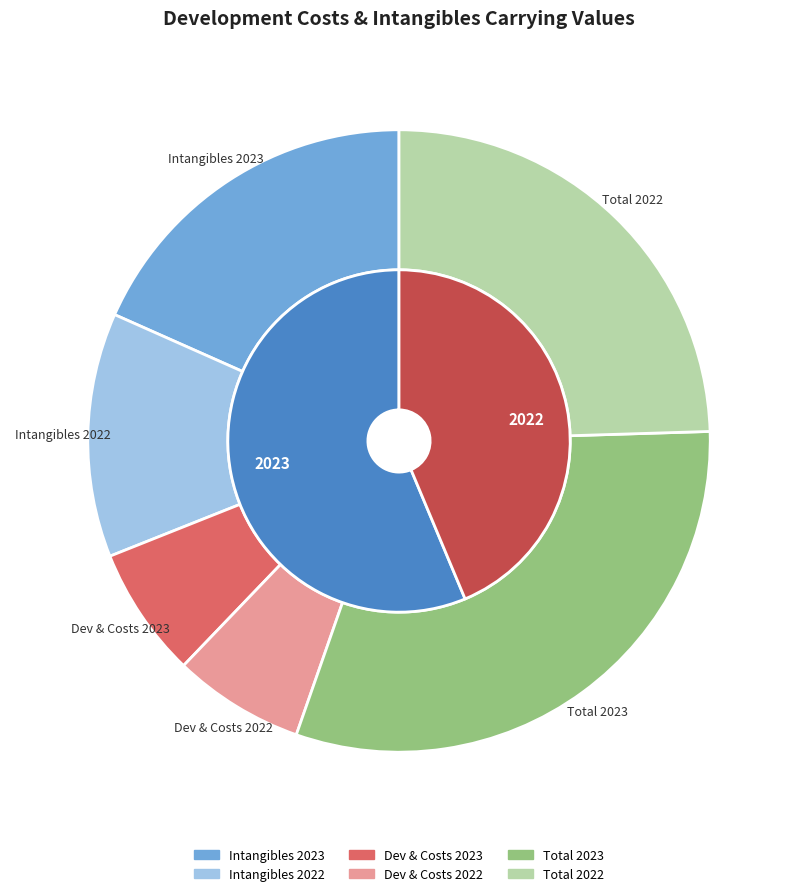

Rank the categories by value from highest to lowest.

Total_2023, Total_2022, intangibles_2023, intangibles_2022, Development and costs_2022, Development and costs_2023